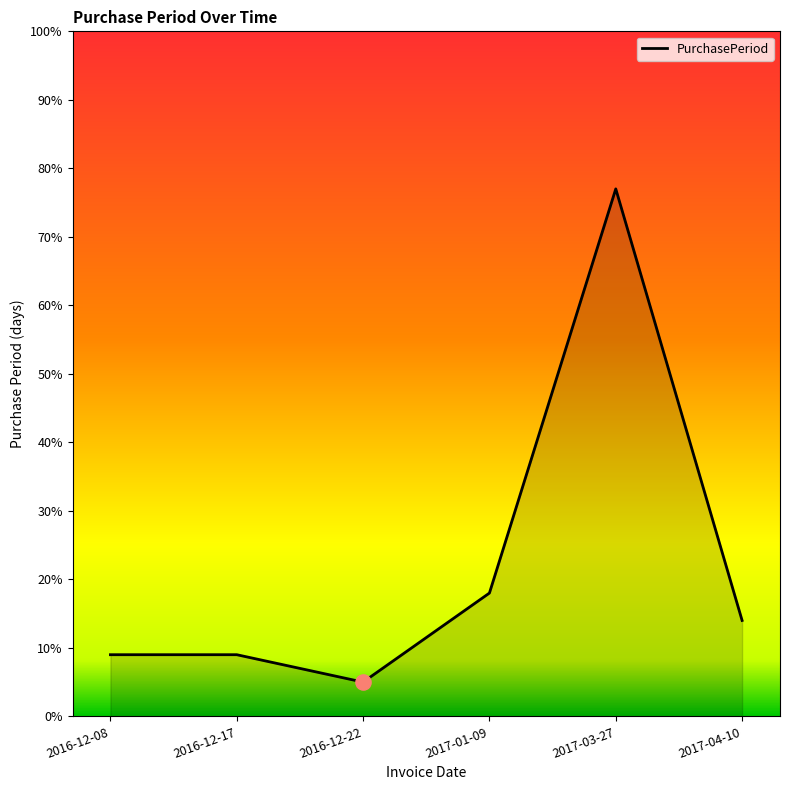

What is the change in value from 2016-12-08 to 2017-04-10?

+5